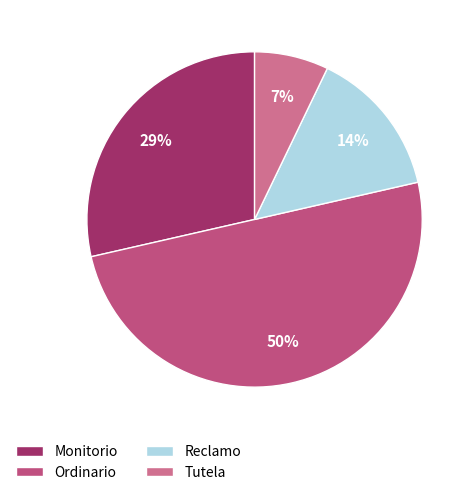

Which has a higher value, Reclamo or Monitorio?

Monitorio